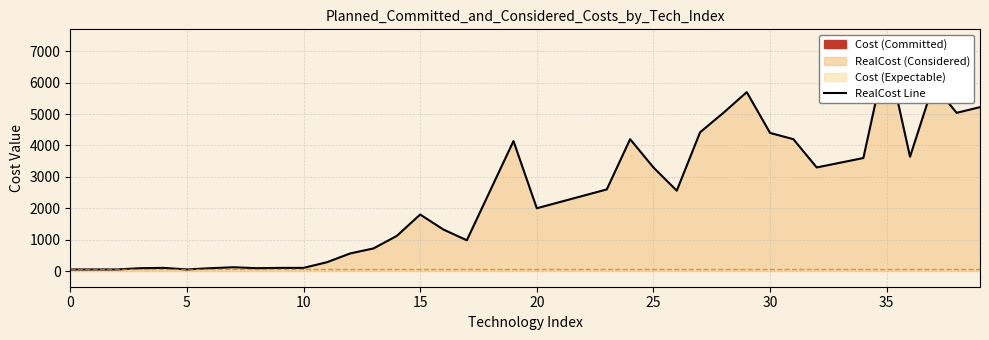

At which label does the data first exceed 2400?

18